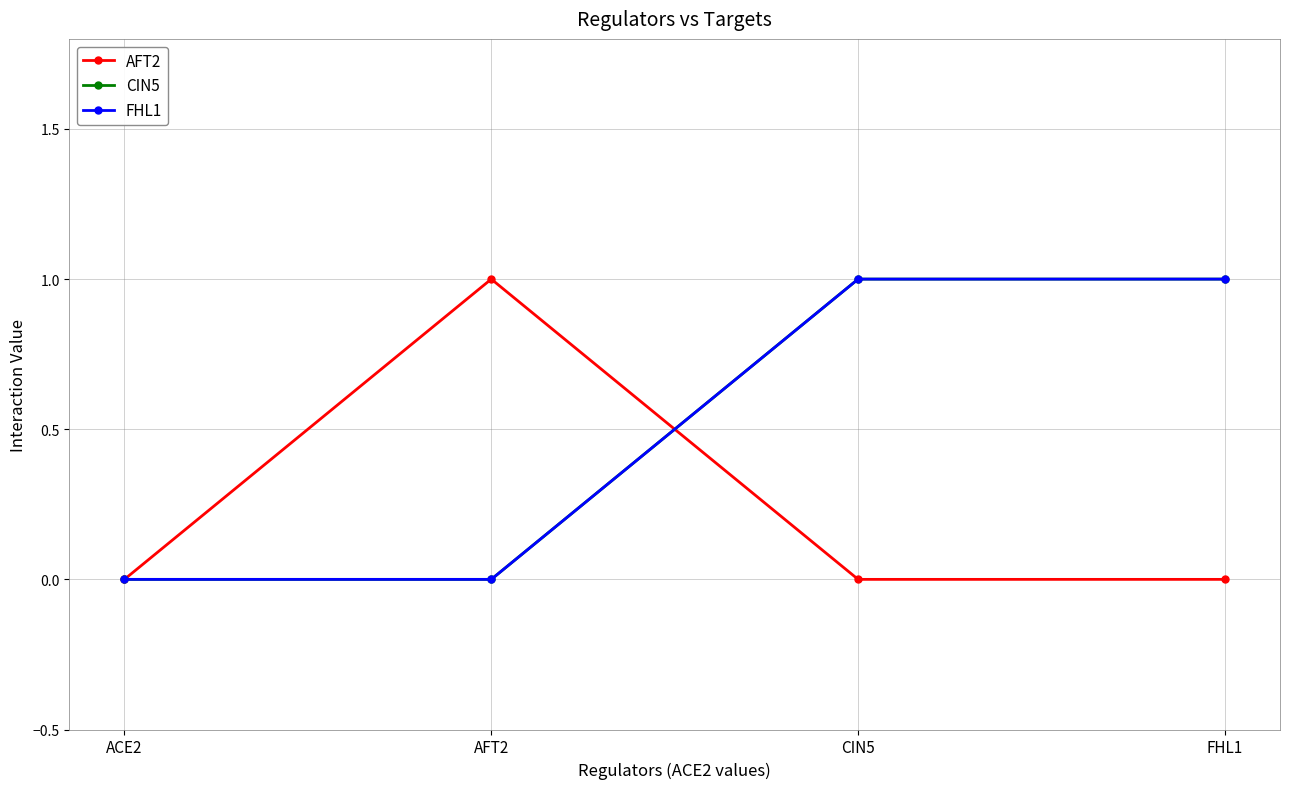

Which category has the highest value in the AFT2 series?

AFT2